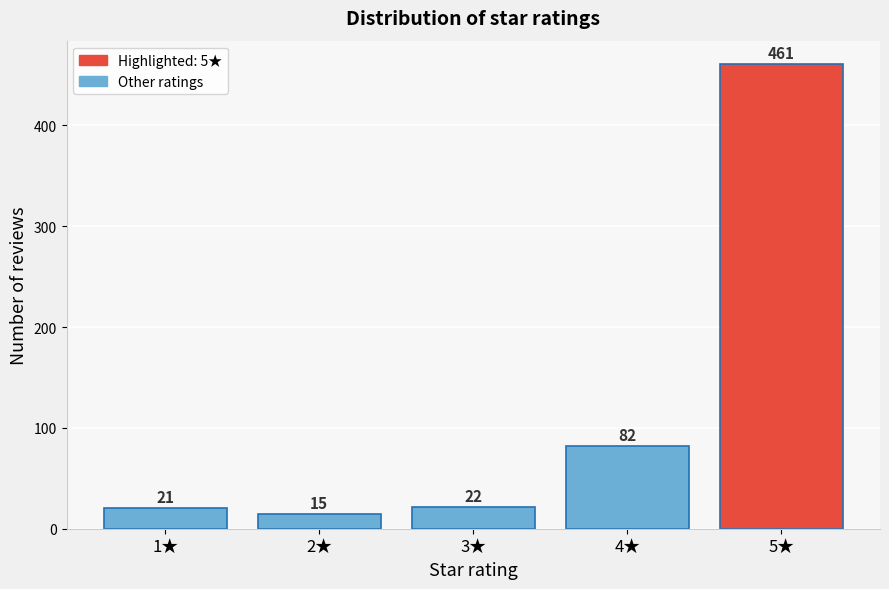

Reading right to left, extract all data points from this chart.

461	82	22	15	21